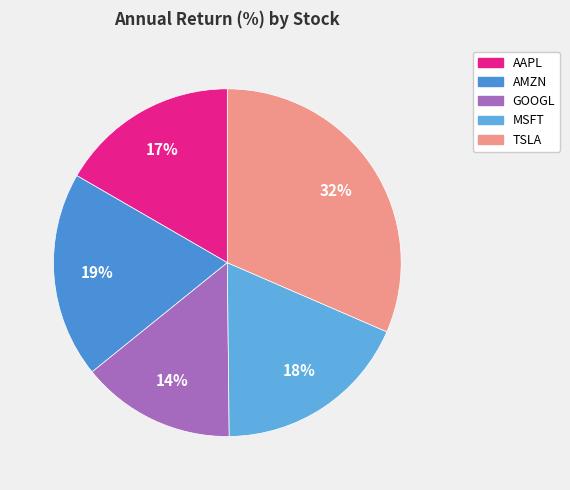

What is the change in value from AAPL to GOOGL?

-3.4